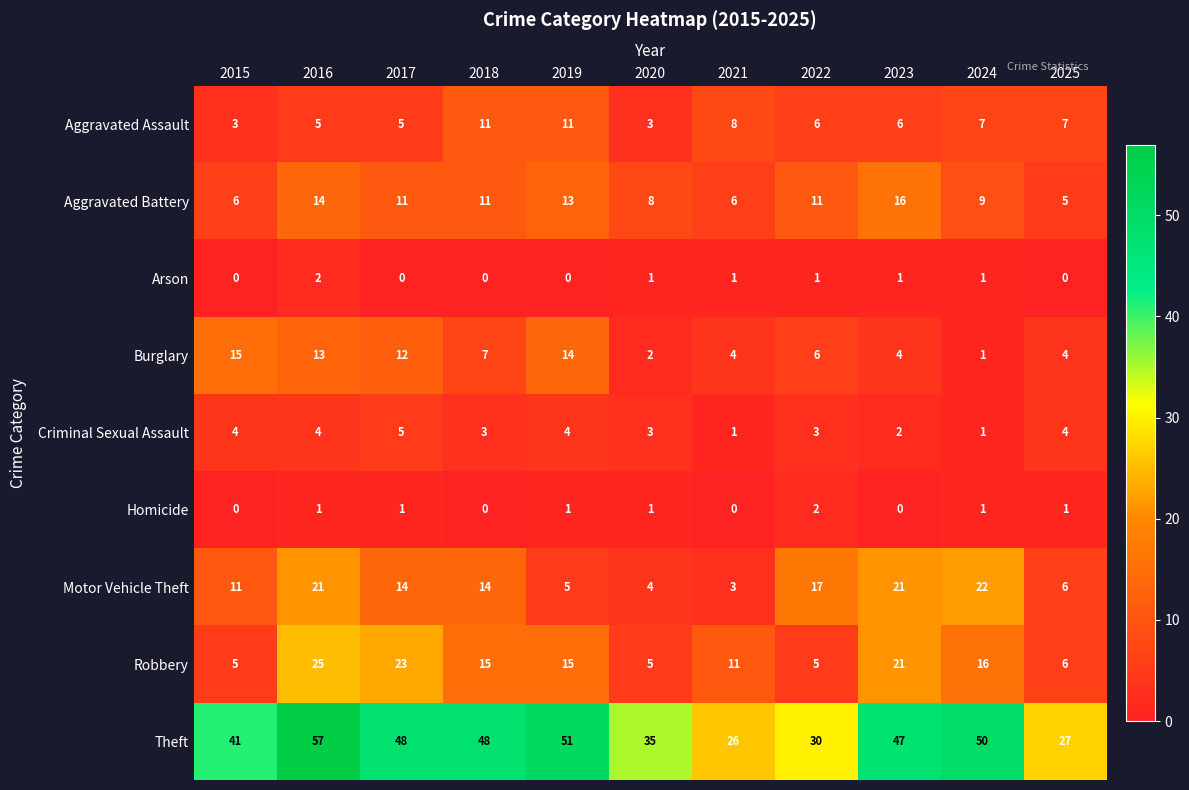

What value does the Theft series have at 2024, to the nearest 5?

50